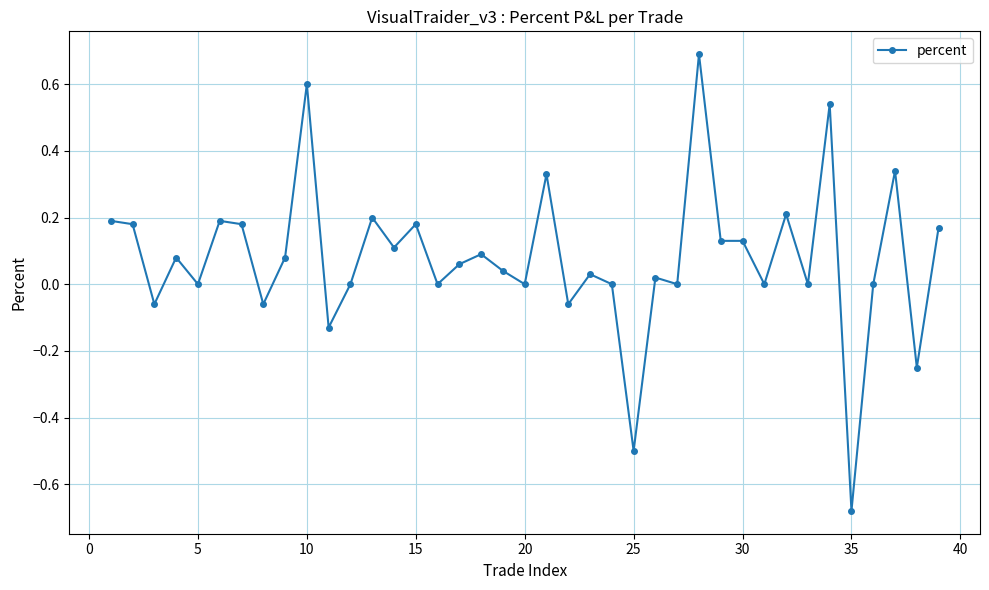

What is the greatest value displayed?

0.7